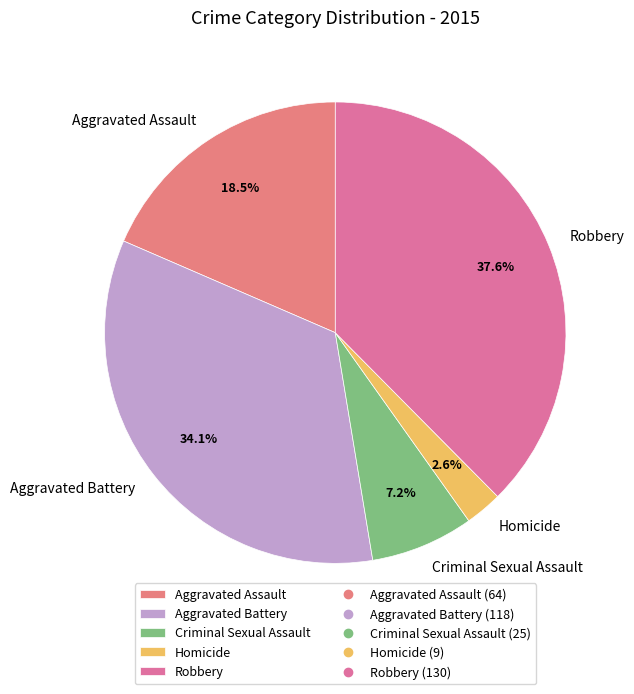

What percentage do Criminal Sexual Assault and Aggravated Assault together represent?

25.7%